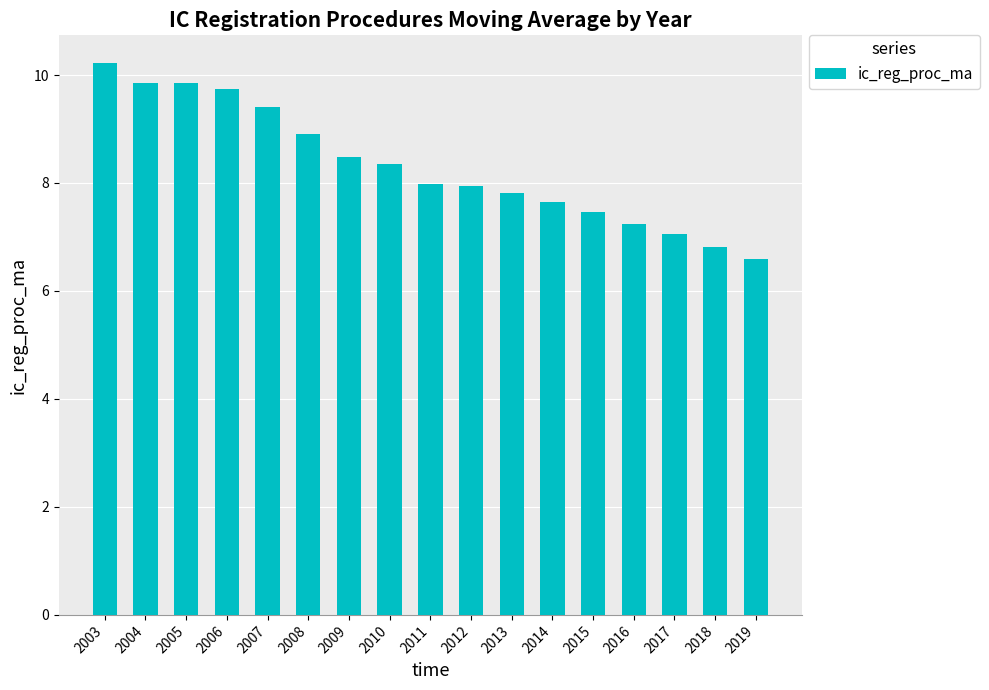

How many values are below 7?

2